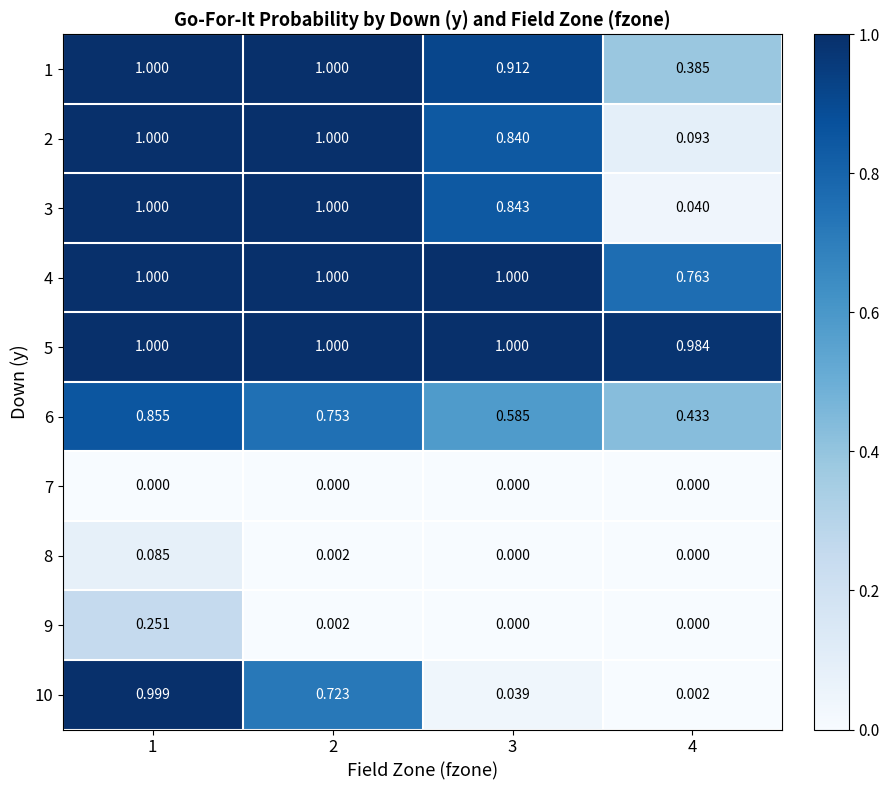

Is the value of 10 at 2 greater than the value of 9 at 1?

Yes